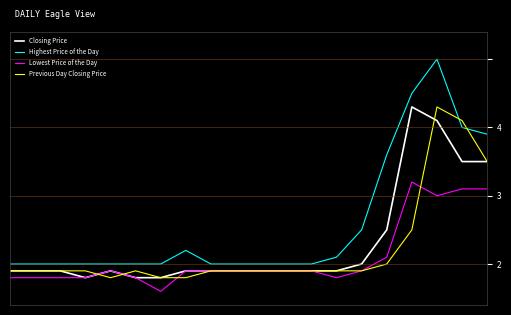

True or false: Closing Price has more than 2 interior local peaks.

False